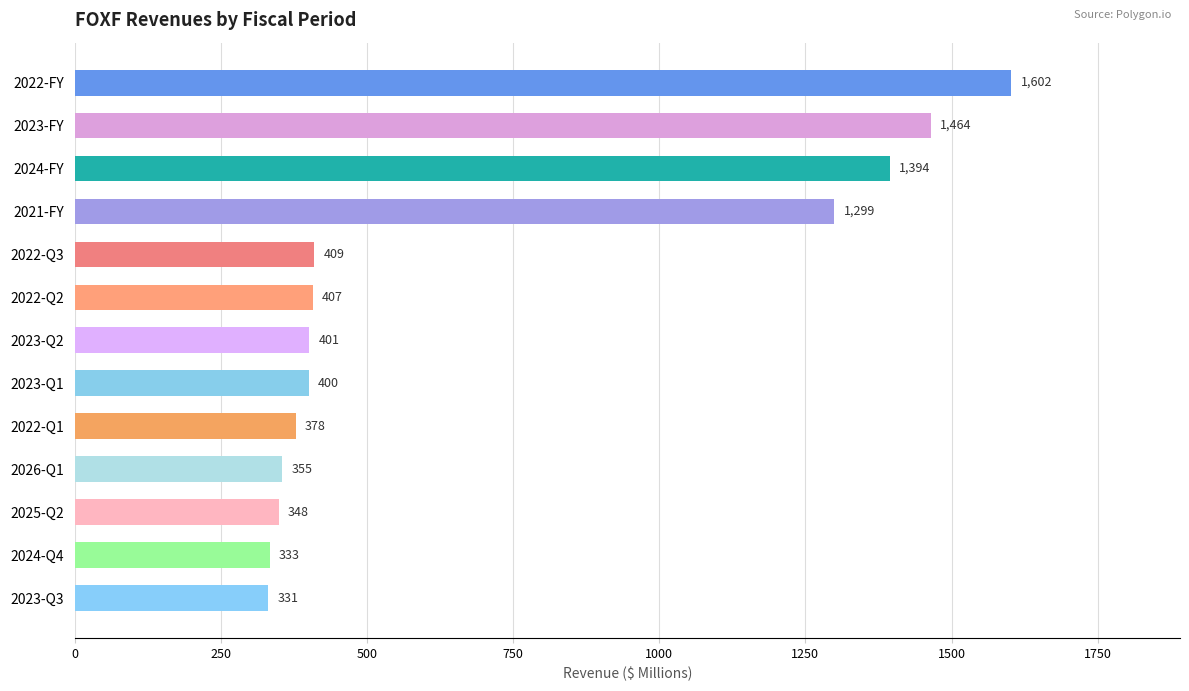

What is the smallest value displayed?

331.1